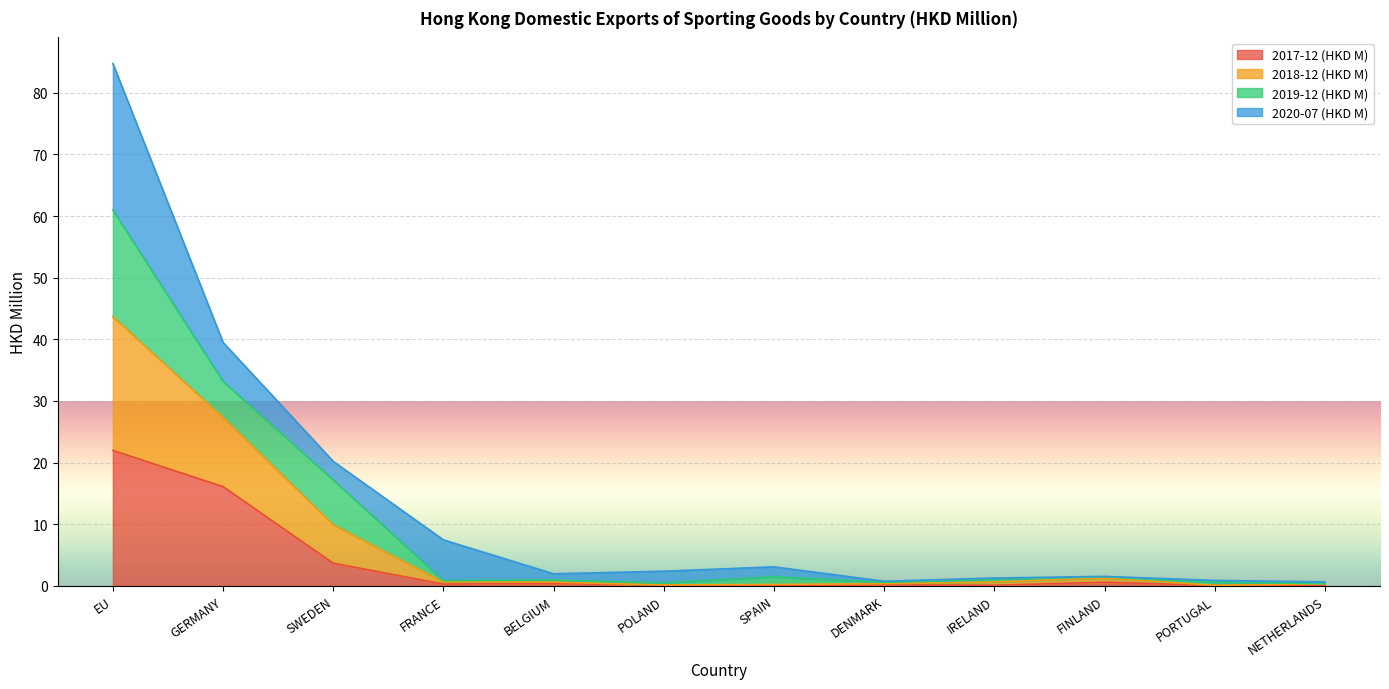

What is the difference between the maximum and minimum values in the 2017-12 (HKD M) series?

21.9